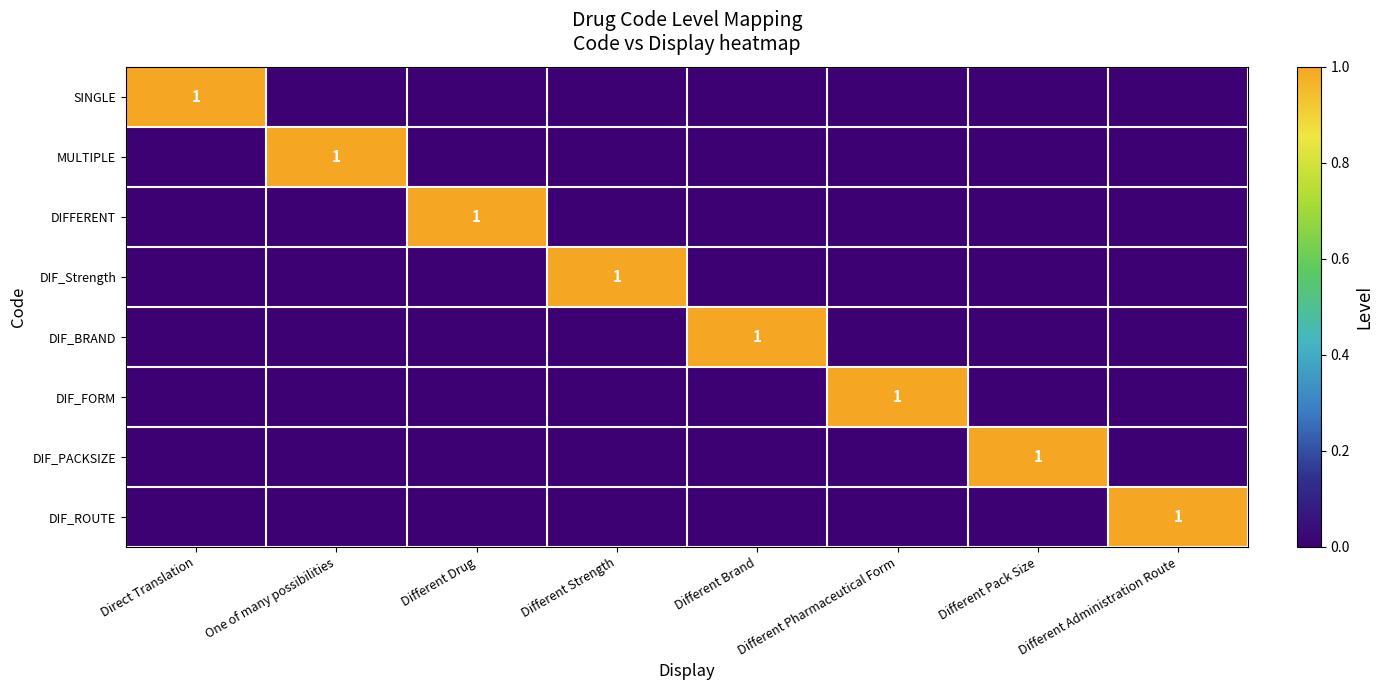

What is the spread (max minus min) of values at Direct Translation?

1